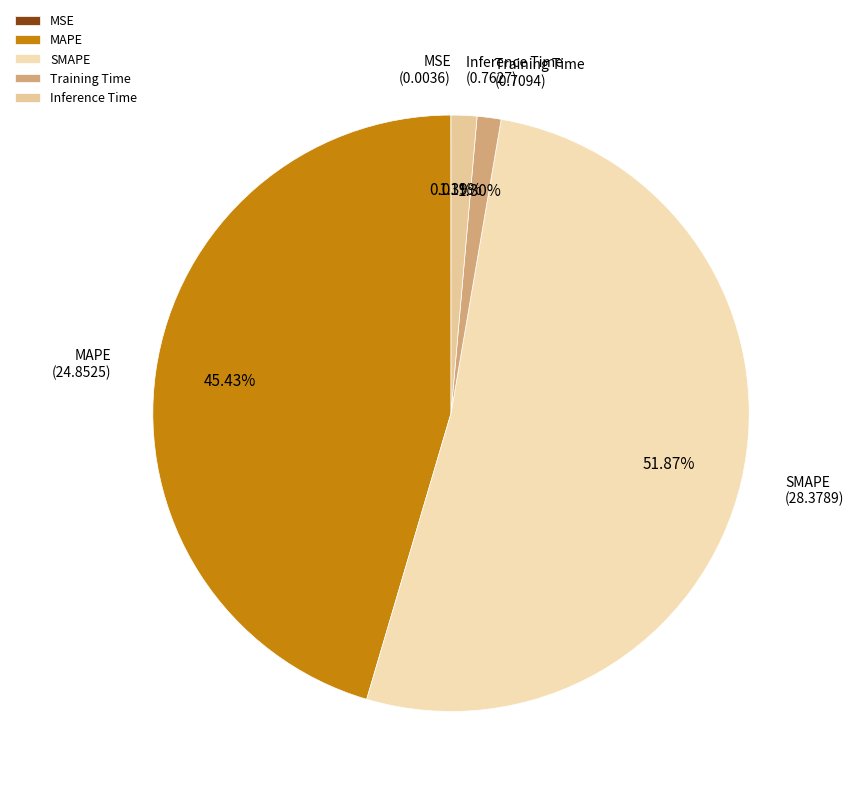

Does any single category account for the majority?

Yes